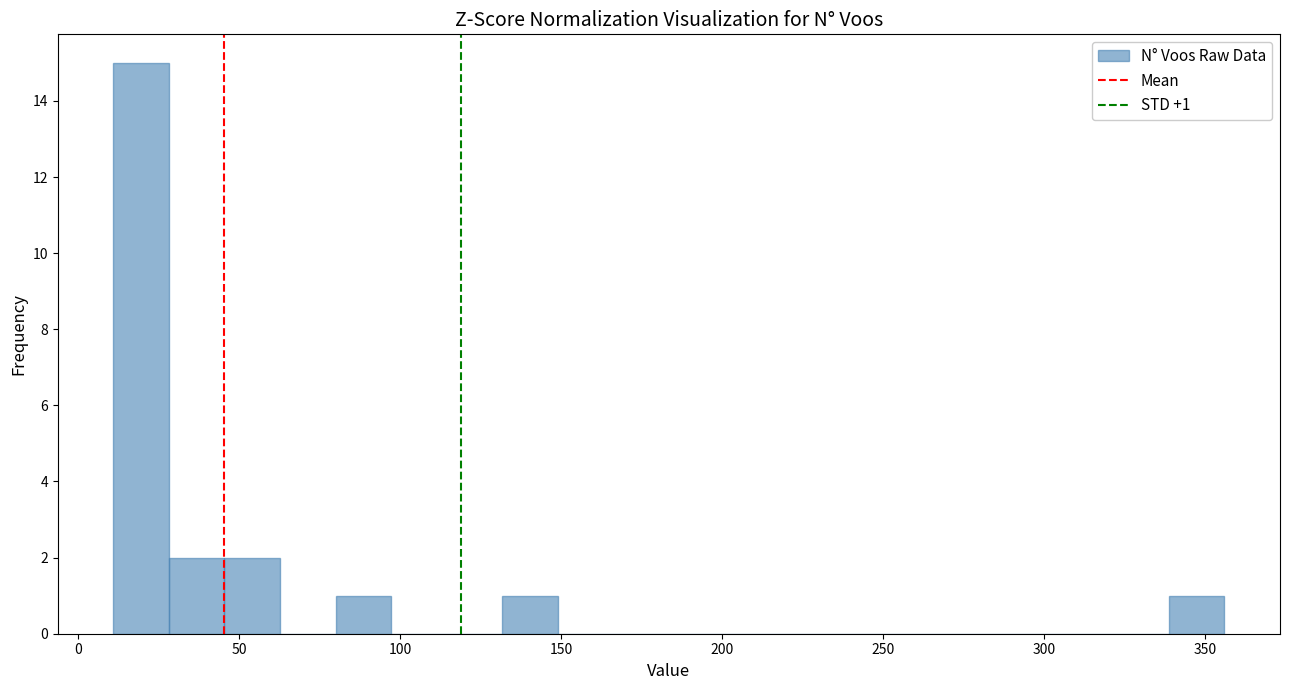

Around what value on the x-axis is the tallest bar? Give the approximate position of its centre, as read against the axis.

20